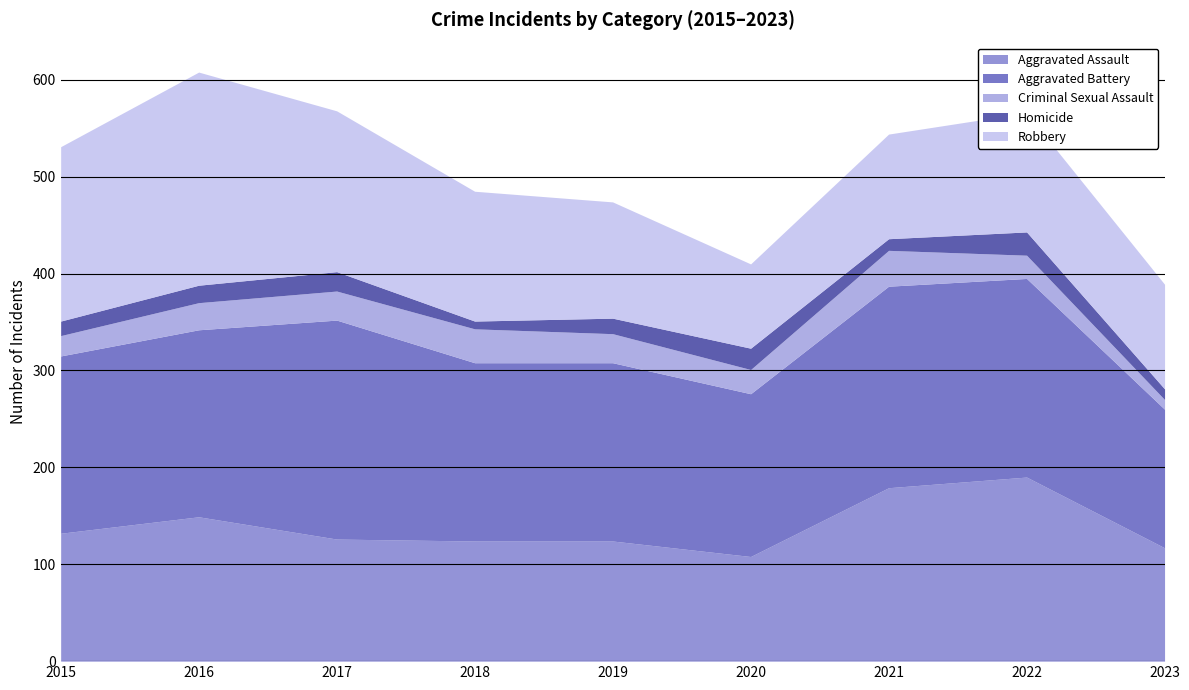

What is the spread (max minus min) of values at 2023?

133